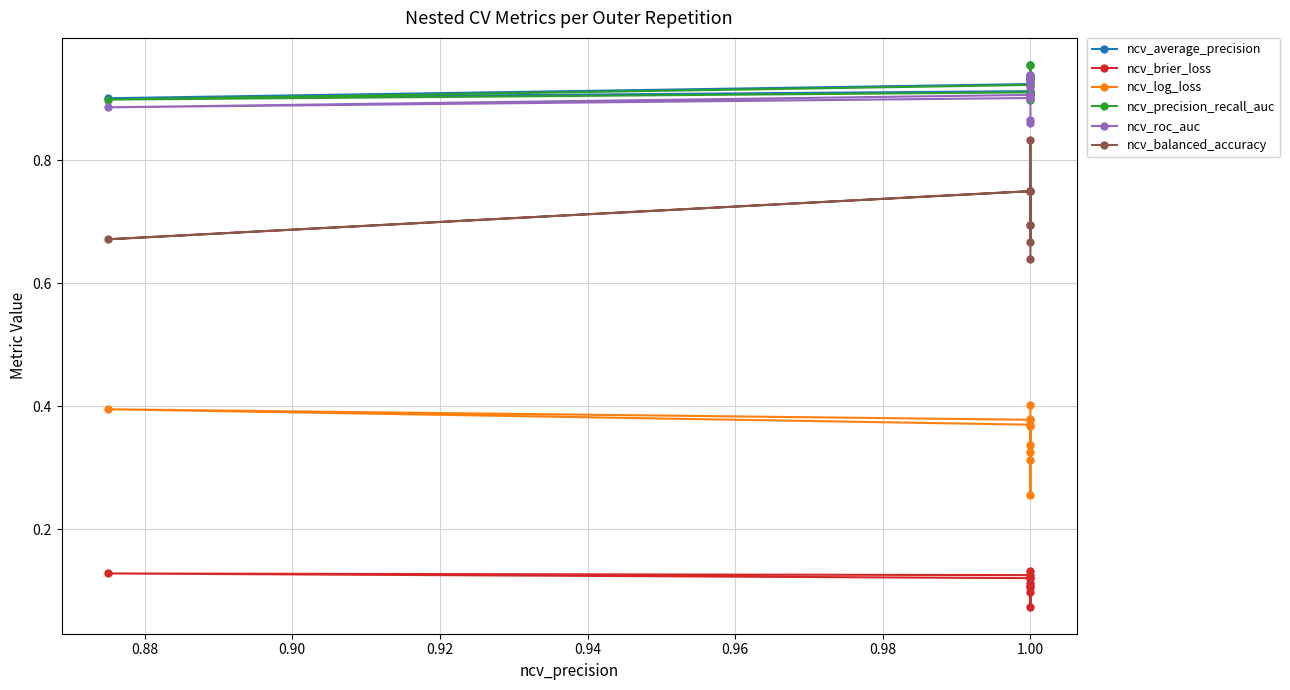

How many interior local valleys does the ncv_log_loss series have?

3